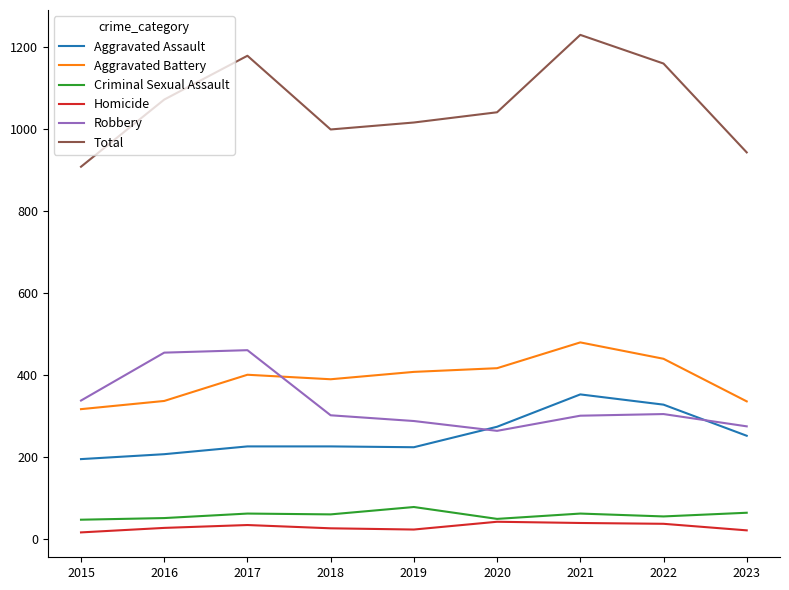

Which series has the largest total across all categories?

Total